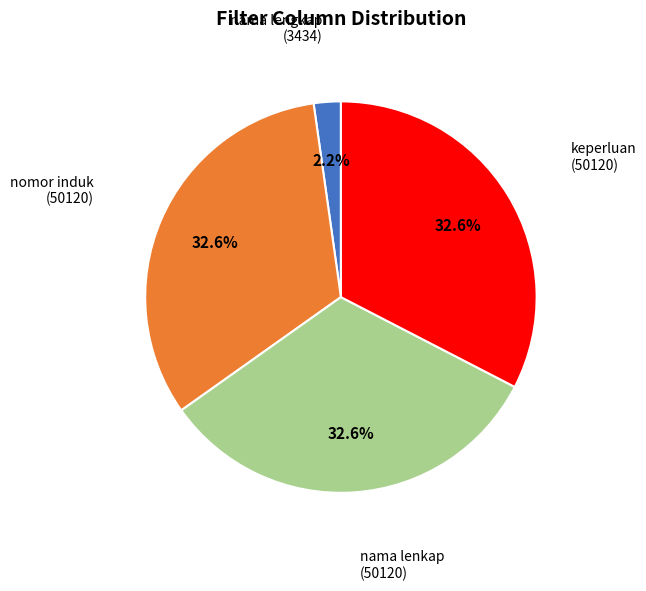

Is there a majority slice in this chart?

No